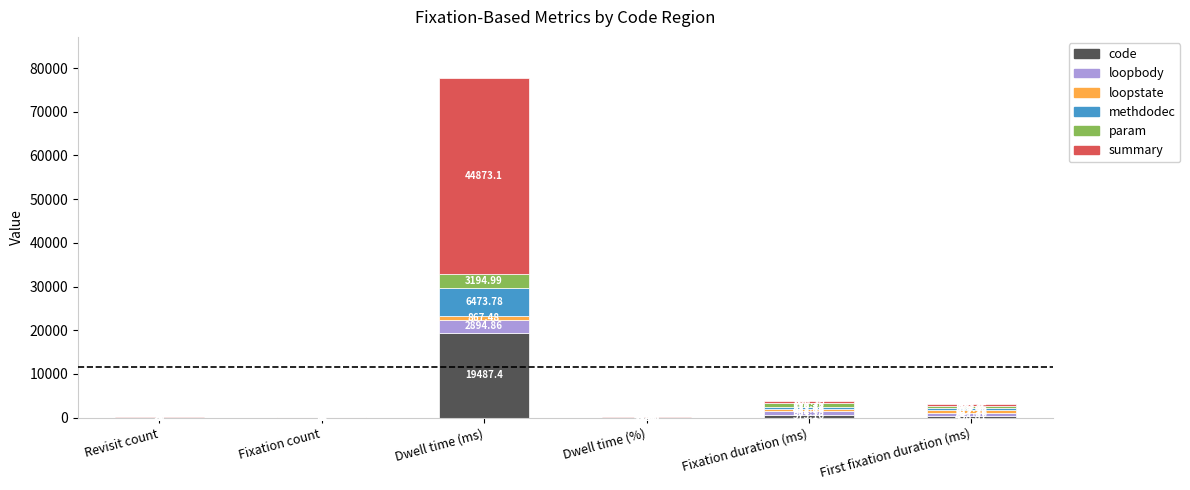

What value does the code series have at Fixation count?

34.0